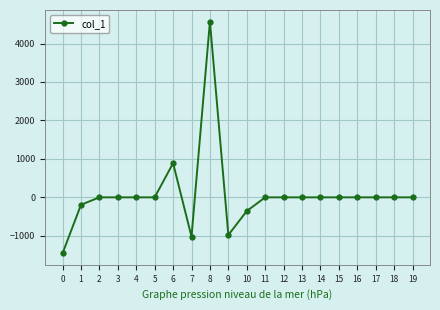

What is the maximum value shown in the chart?

4570.7